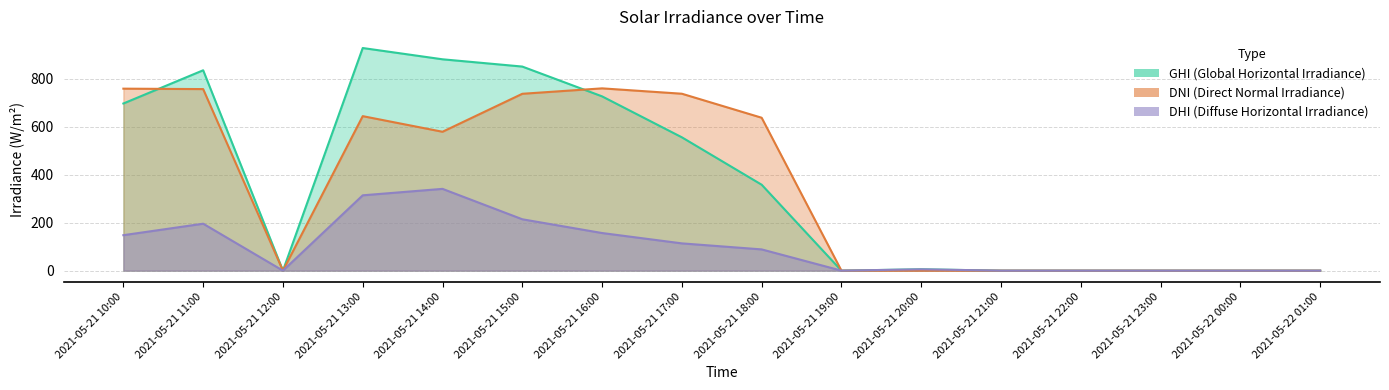

How many lines are shown in the chart?

3